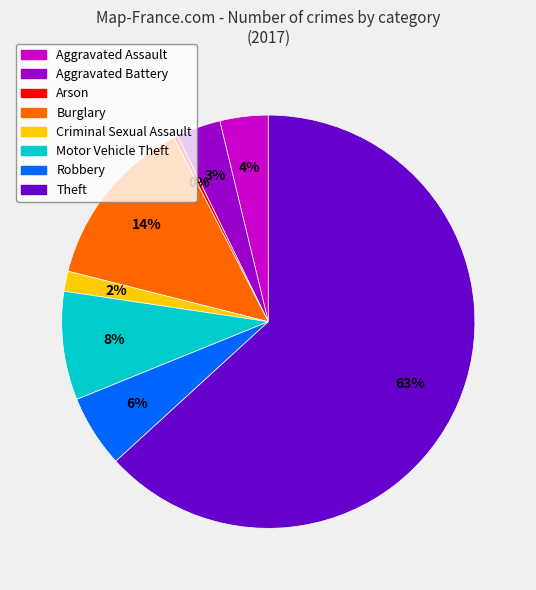

To the nearest percent, what is the combined percentage of Motor Vehicle Theft and Robbery?

14%